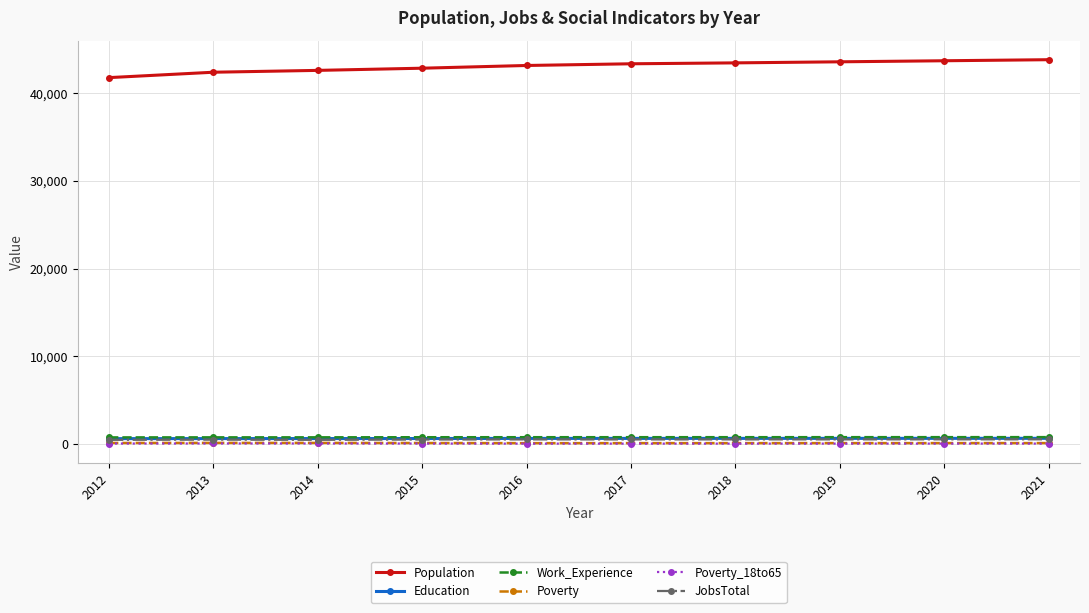

At how many categories does at least one series exceed 24742?

10